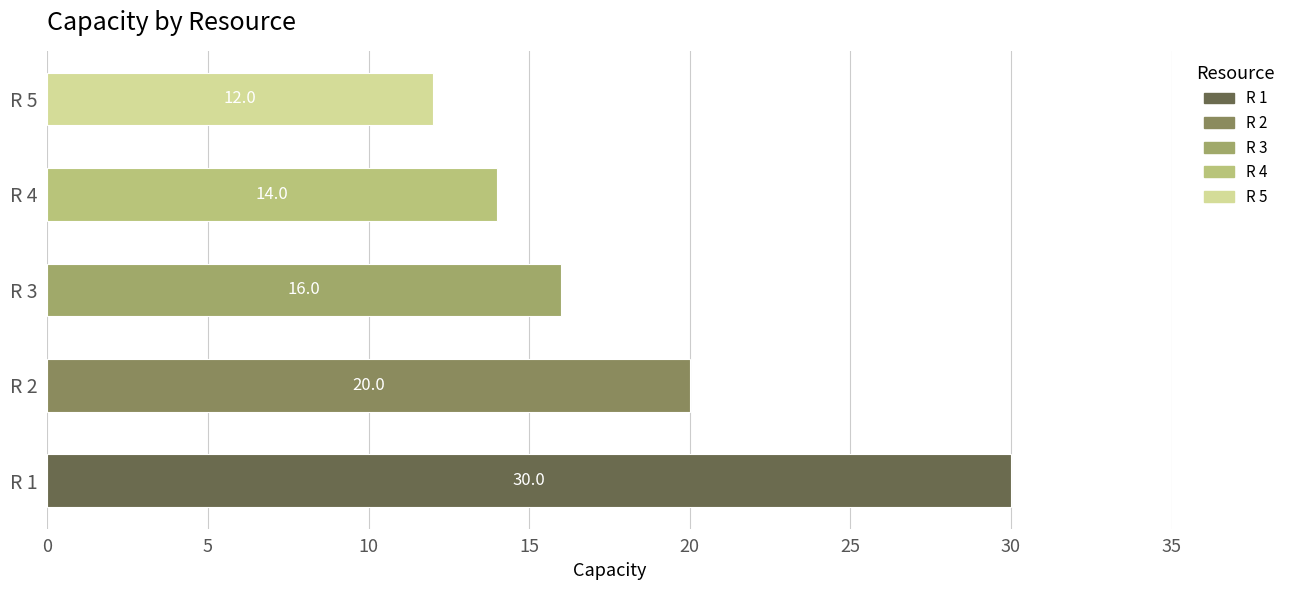

How many data points does each series have?

5